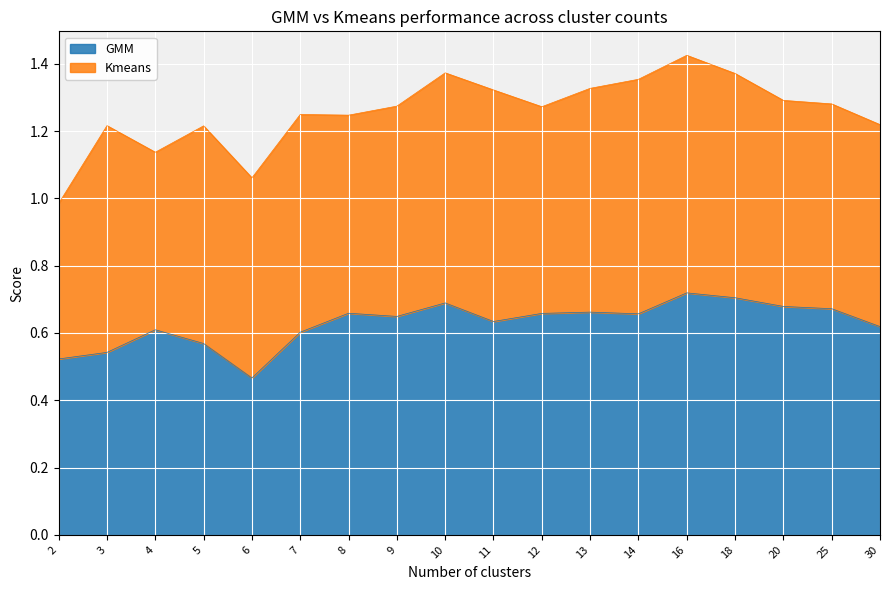

Does the chart display data point markers on the line(s)?

No